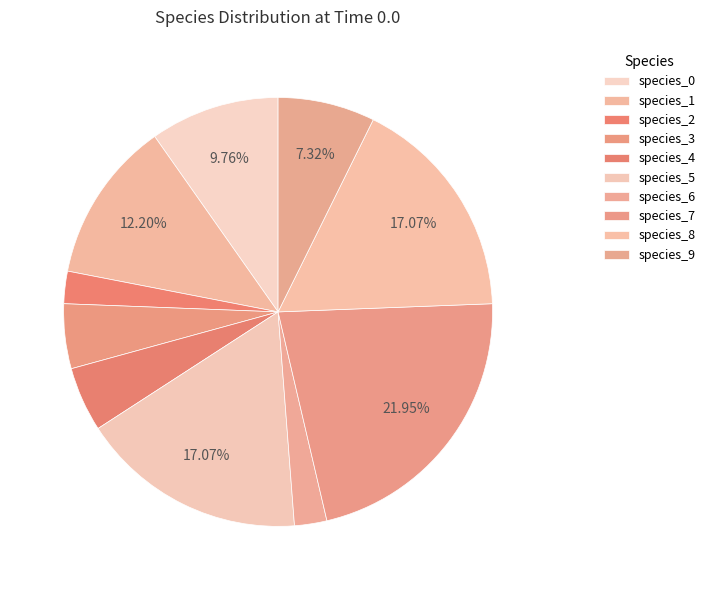

True or false: species_9 accounts for 14% of the total.

False